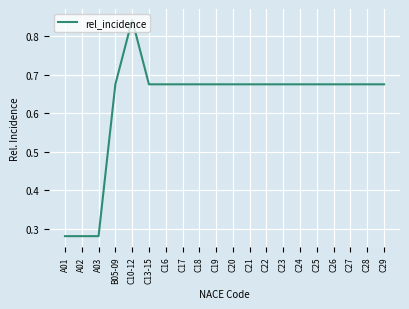

What is the sum of all values?

12.5